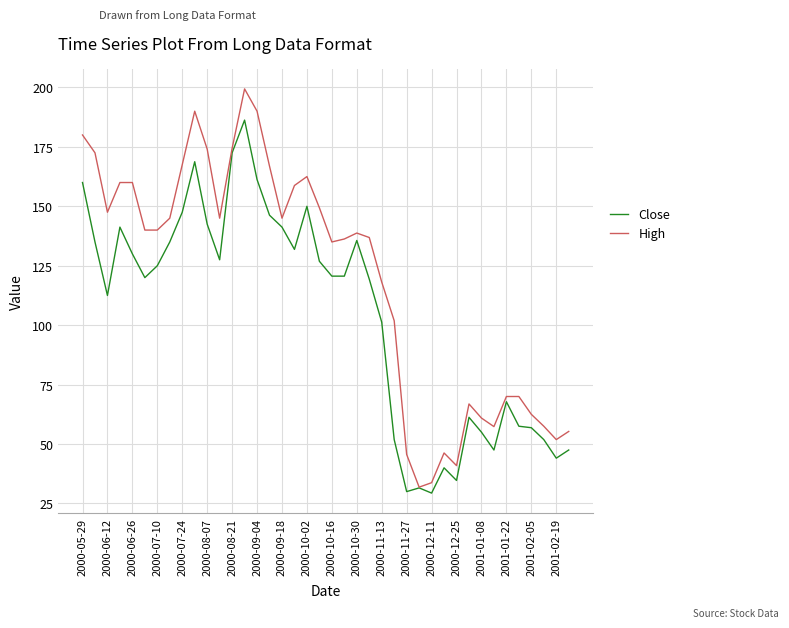

Does the chart display data point markers on the line(s)?

No